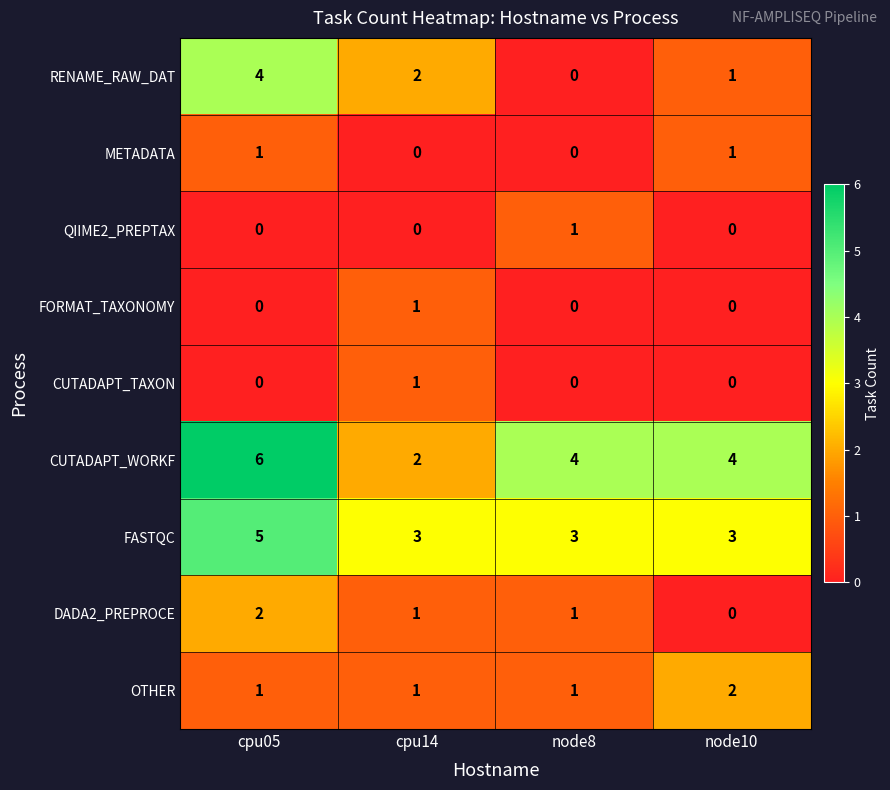

What is the spread (max minus min) of values at cpu05?

6